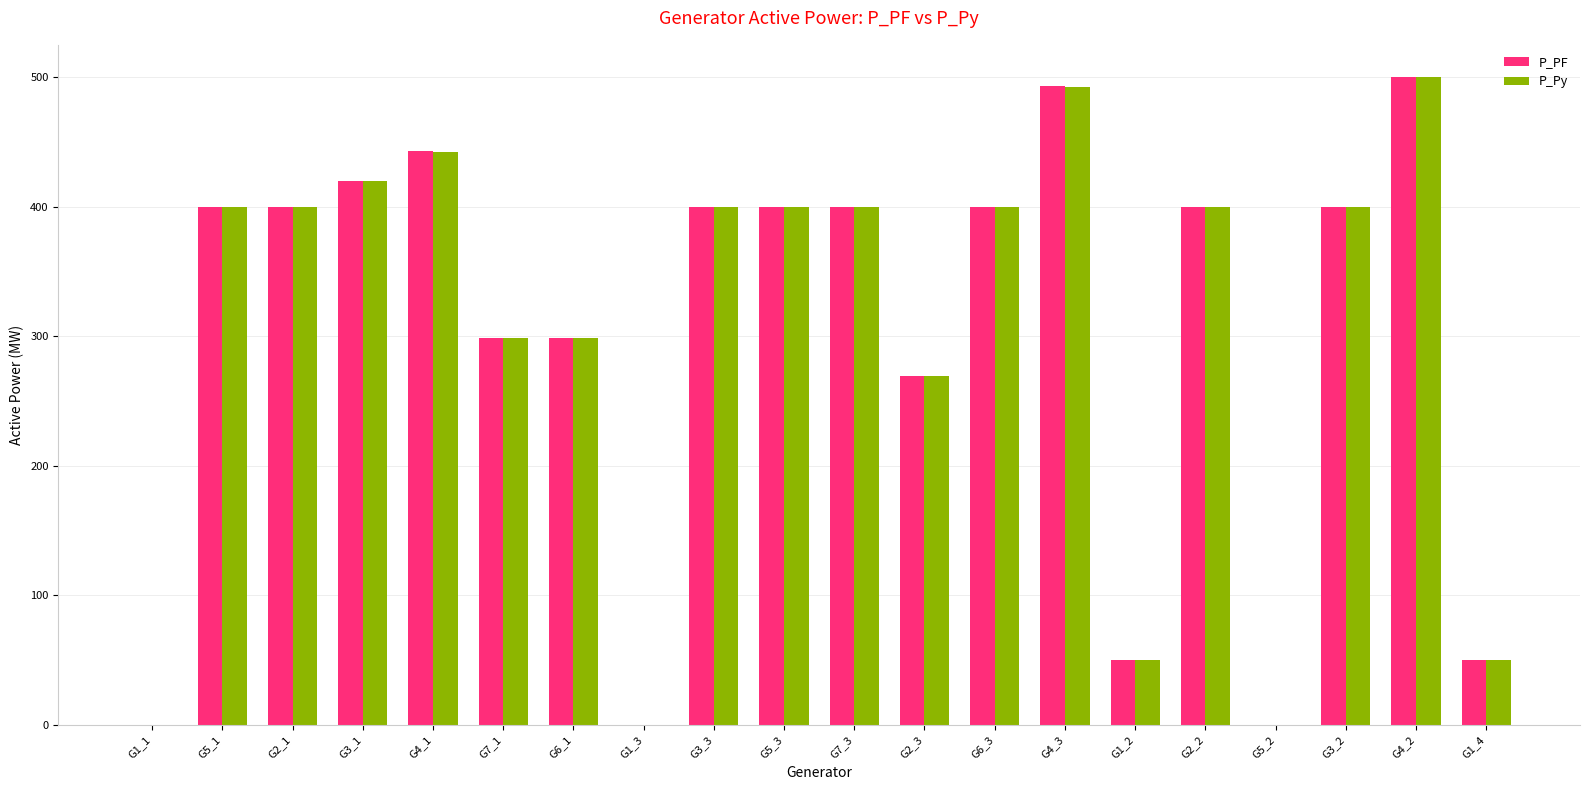

What is the average value of the P_PF series?

301.2